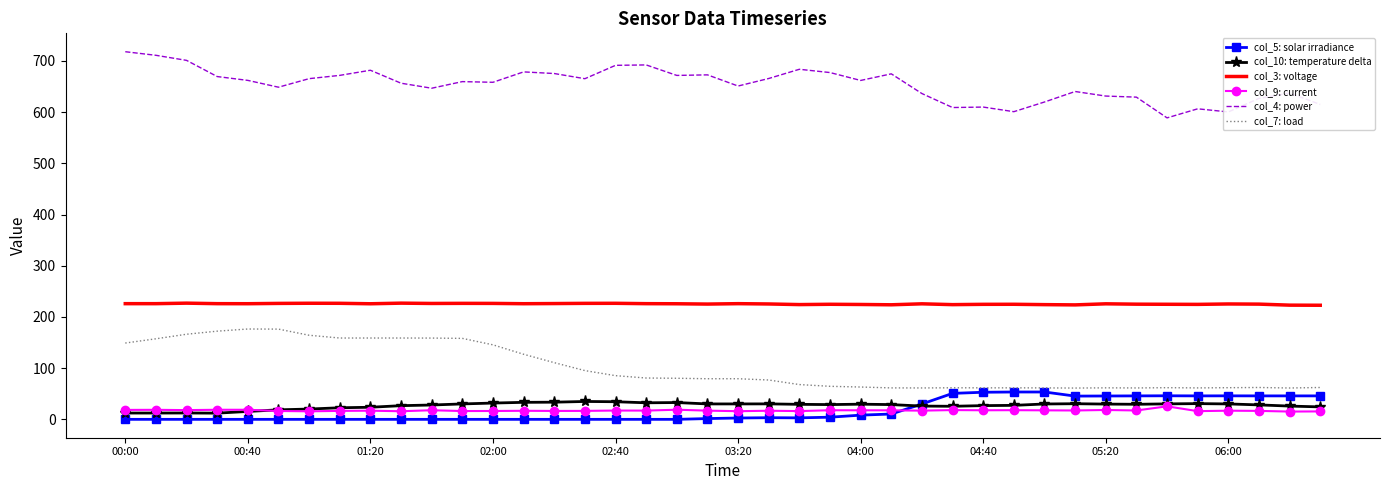

True or false: col_4: power and col_10: temperature delta intersect in this chart.

False